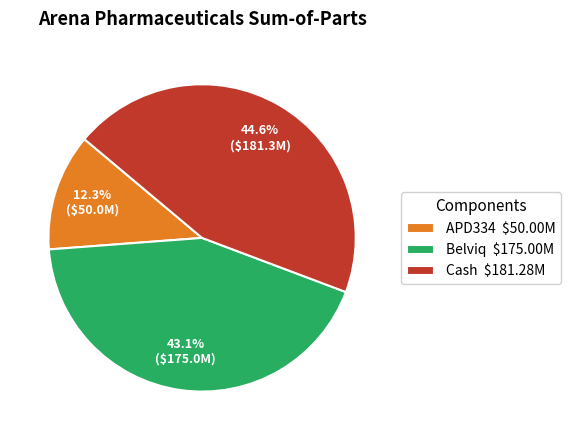

Between Belviq and APD334, which is larger?

Belviq